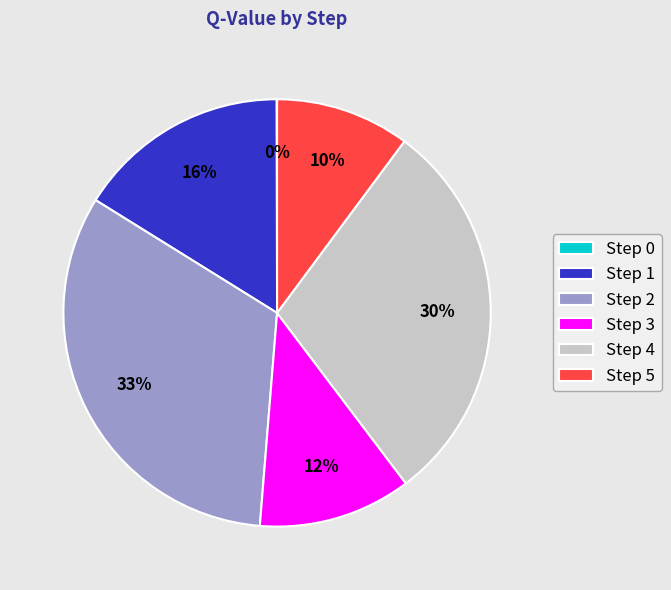

The Step 5 slice represents 10% of the pie. True or false?

True